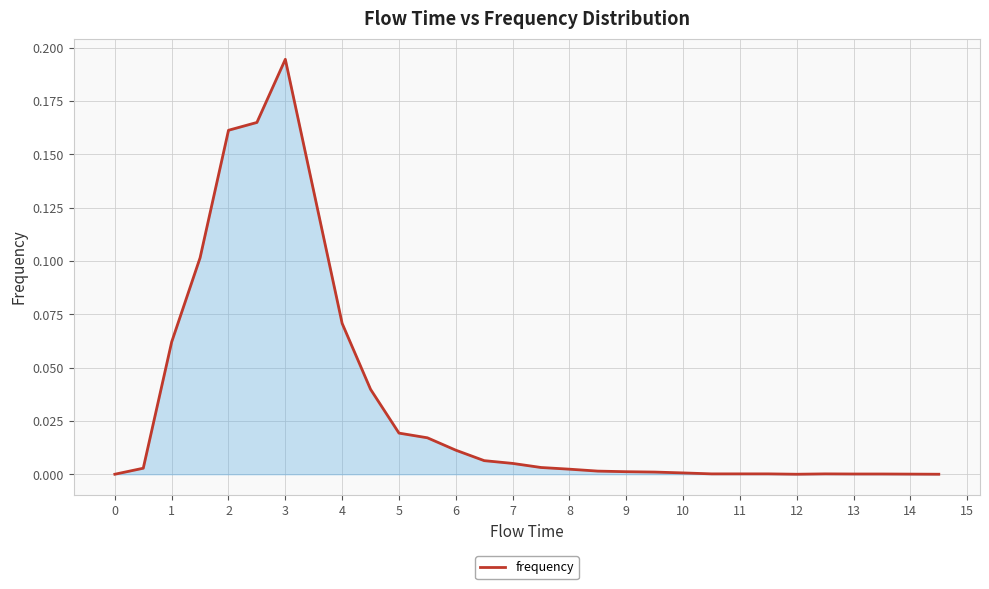

Does the chart display data point markers on the line(s)?

No